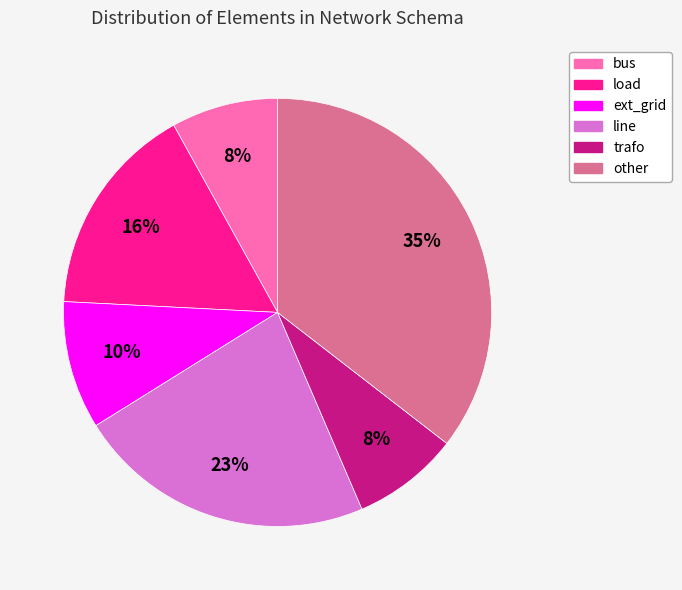

Which slice is the largest?

other